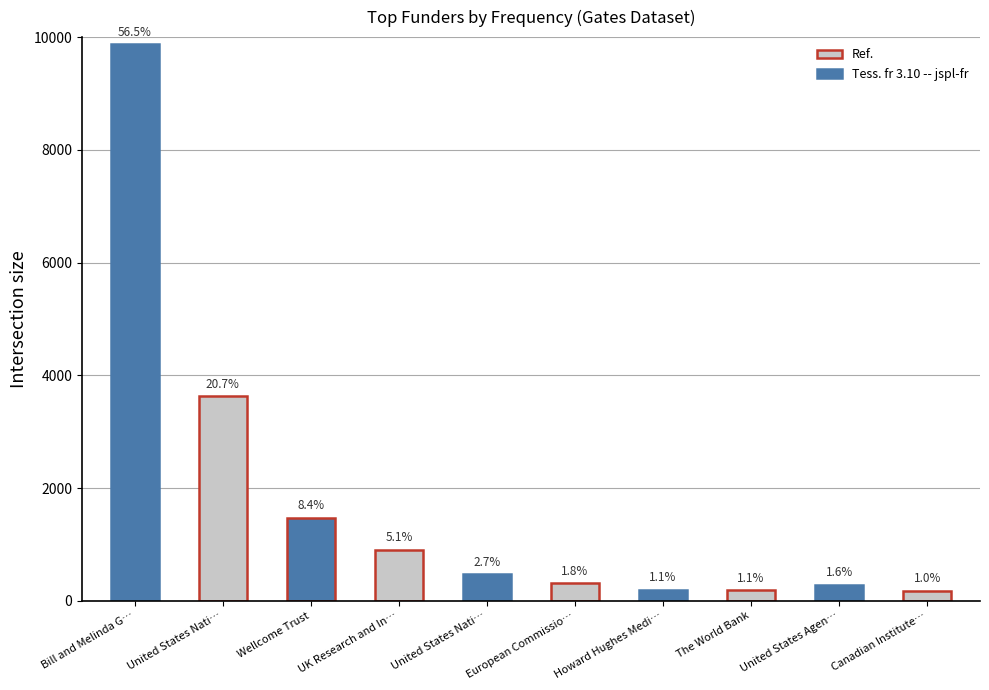

Are the bars horizontal?

No